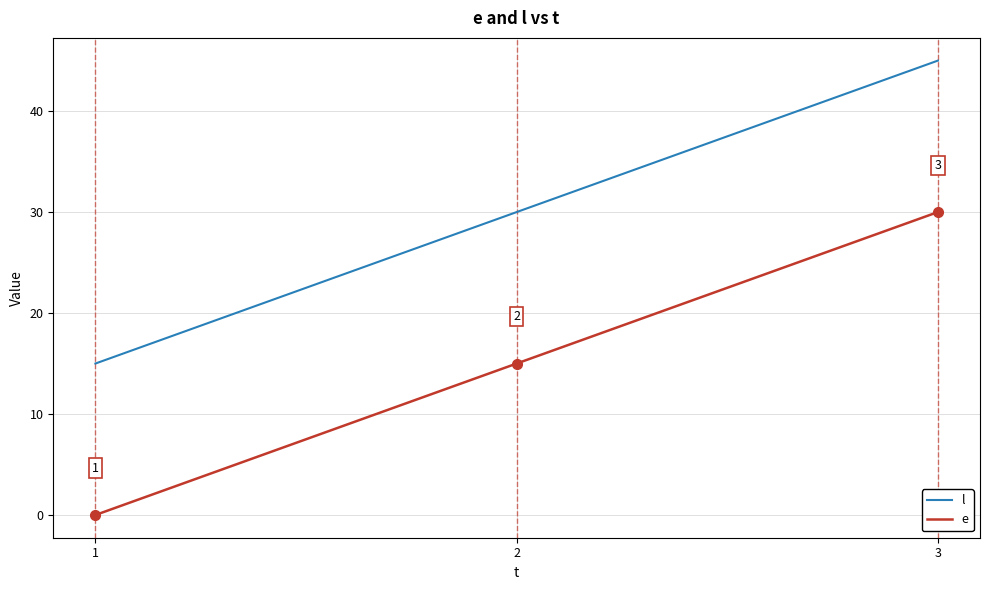

True or false: l has a value of 68 at 3.

False